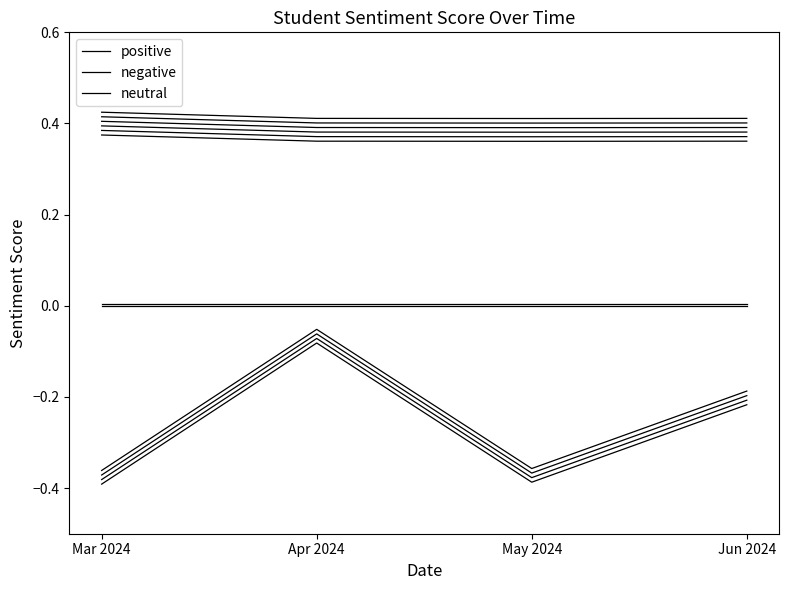

True or false: positive and negative cross at least once.

False